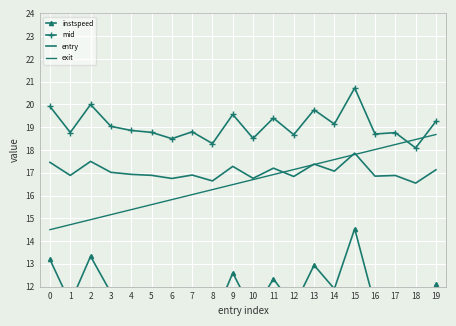

What is the total value across all series at 15?

70.9